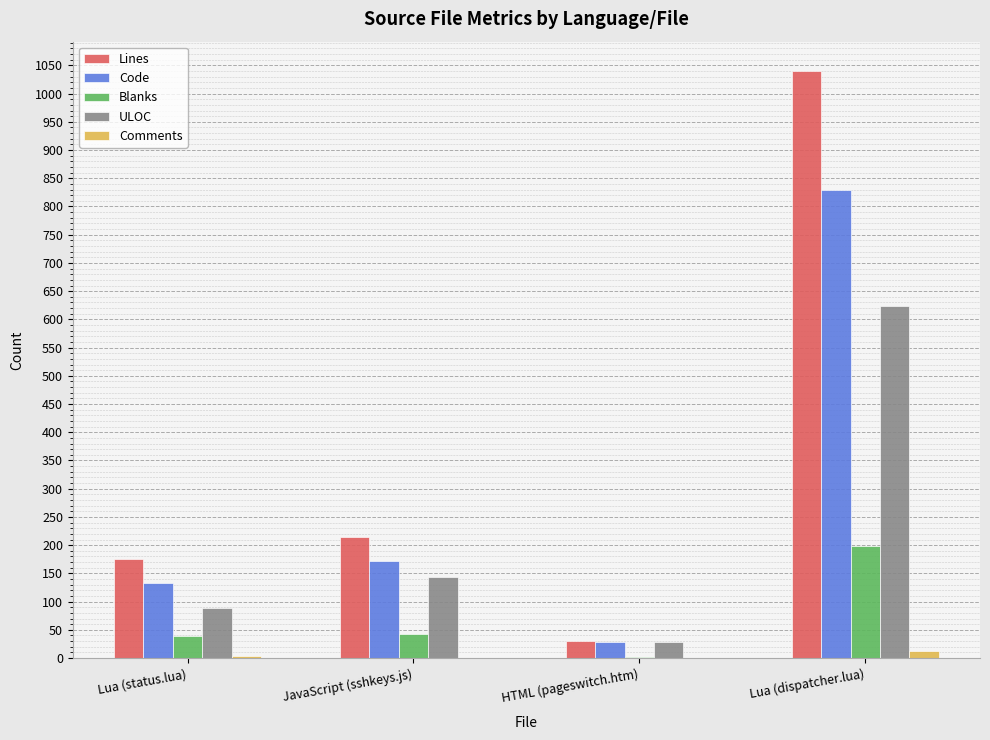

How many series are shown in this chart?

5